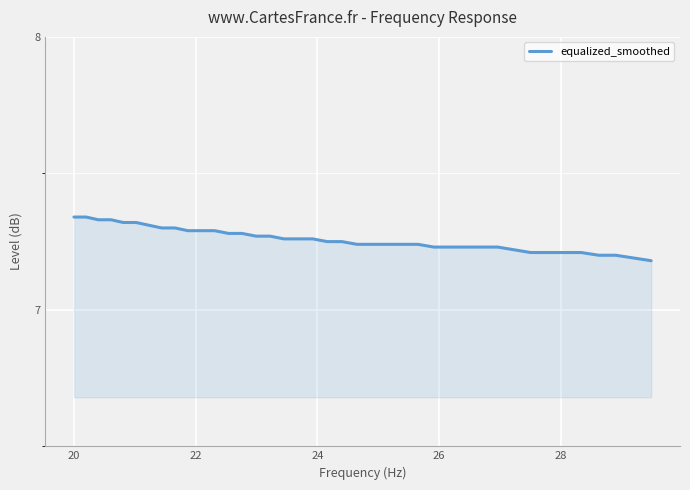

Does the chart have visible grid lines?

Yes